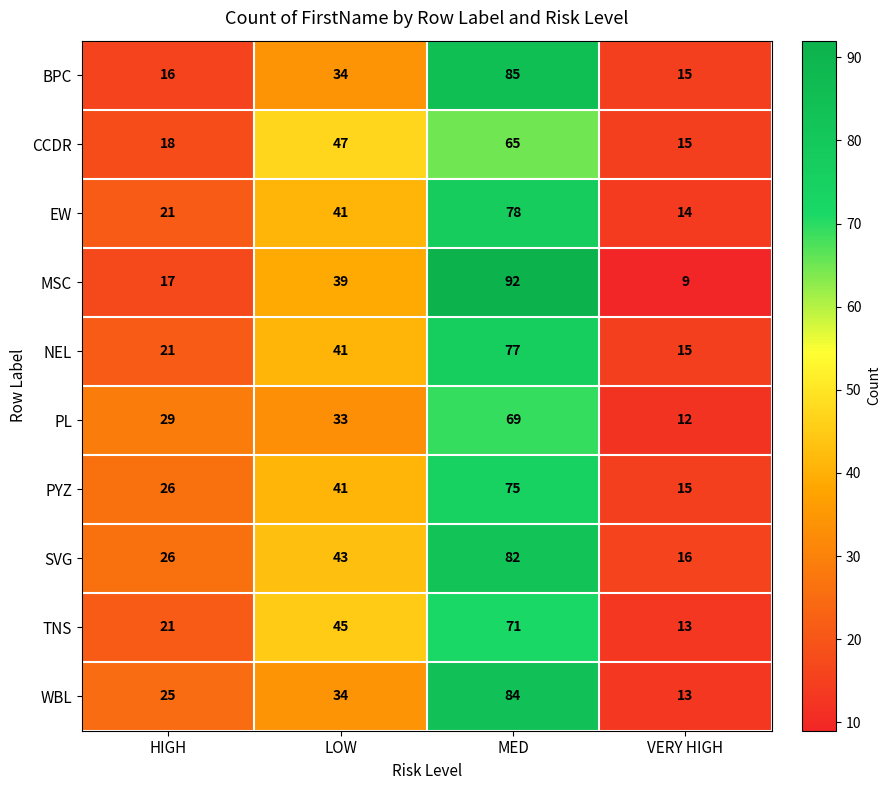

Which label corresponds to the smallest value in the chart?

VERY HIGH